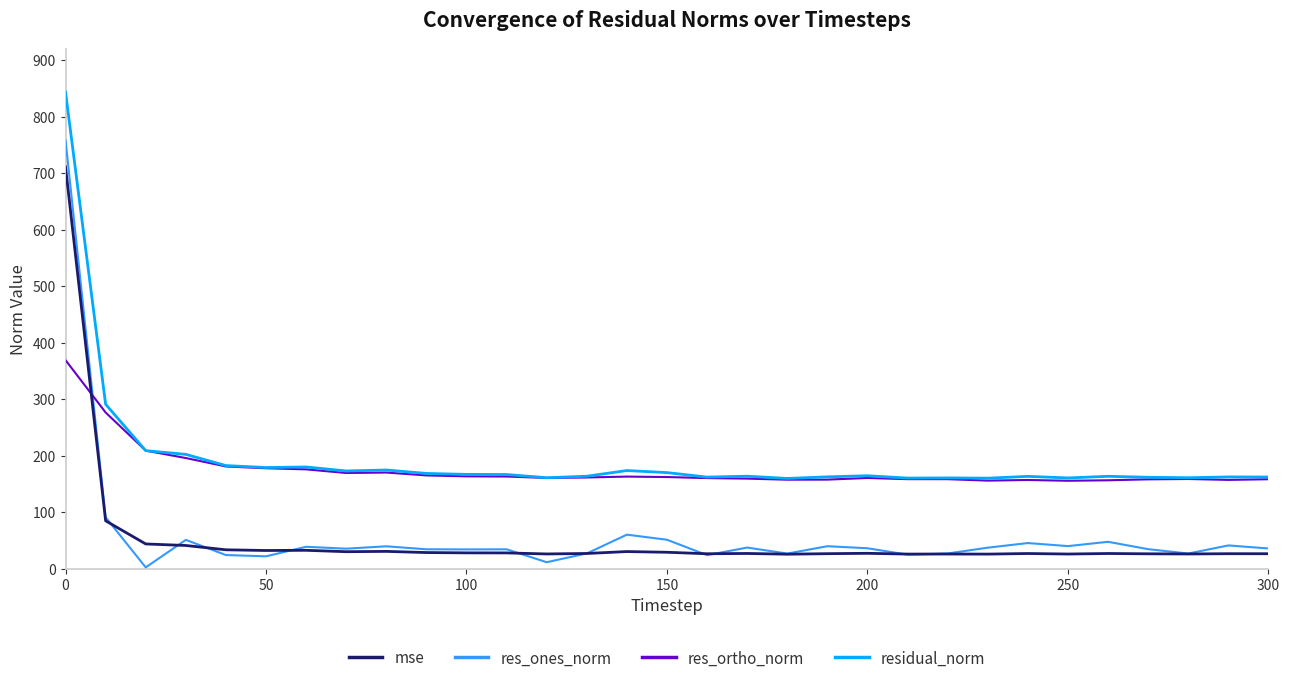

Count the number of data series in this chart.

4